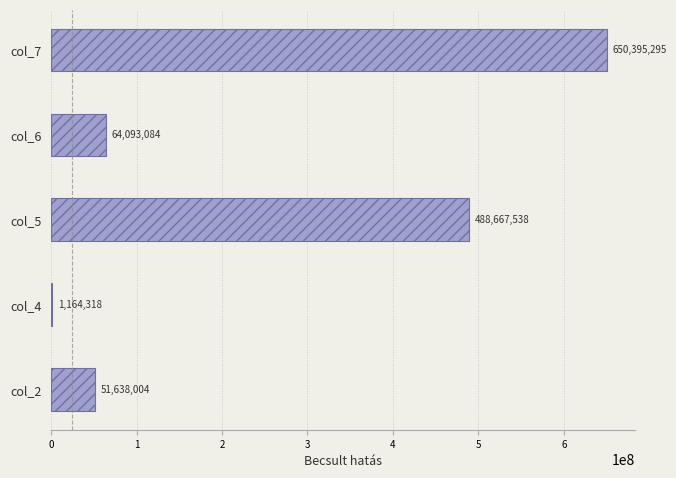

The value at col_5 is 488667537.9. True or false?

True